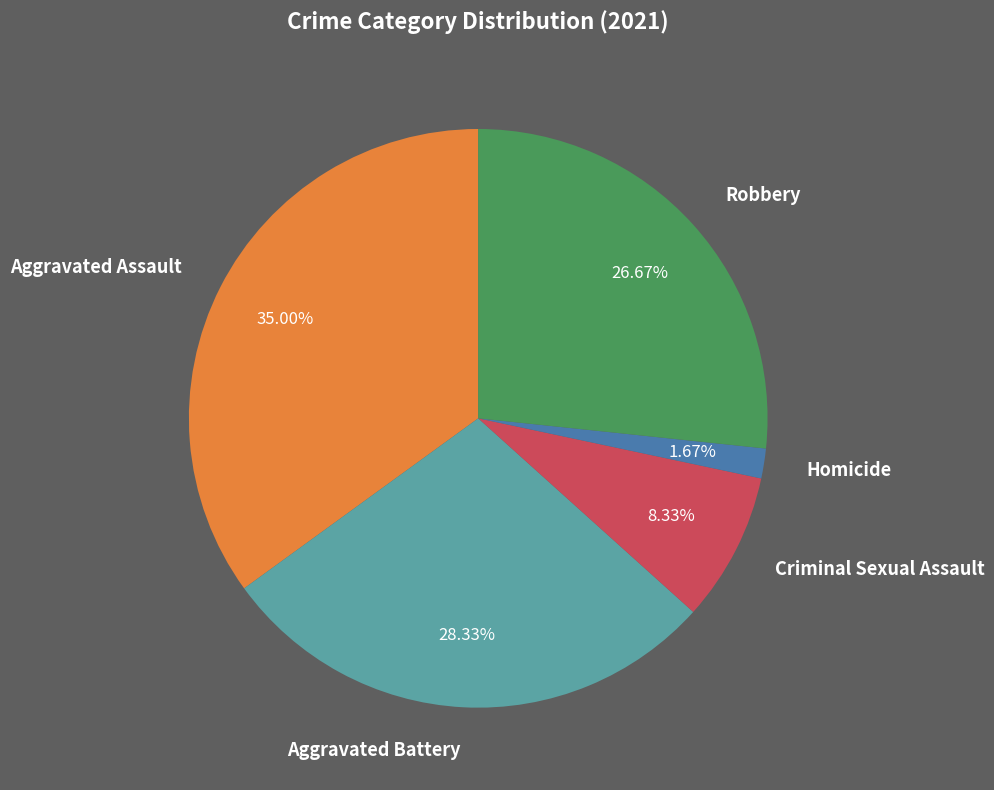

Is there a majority slice in this chart?

No